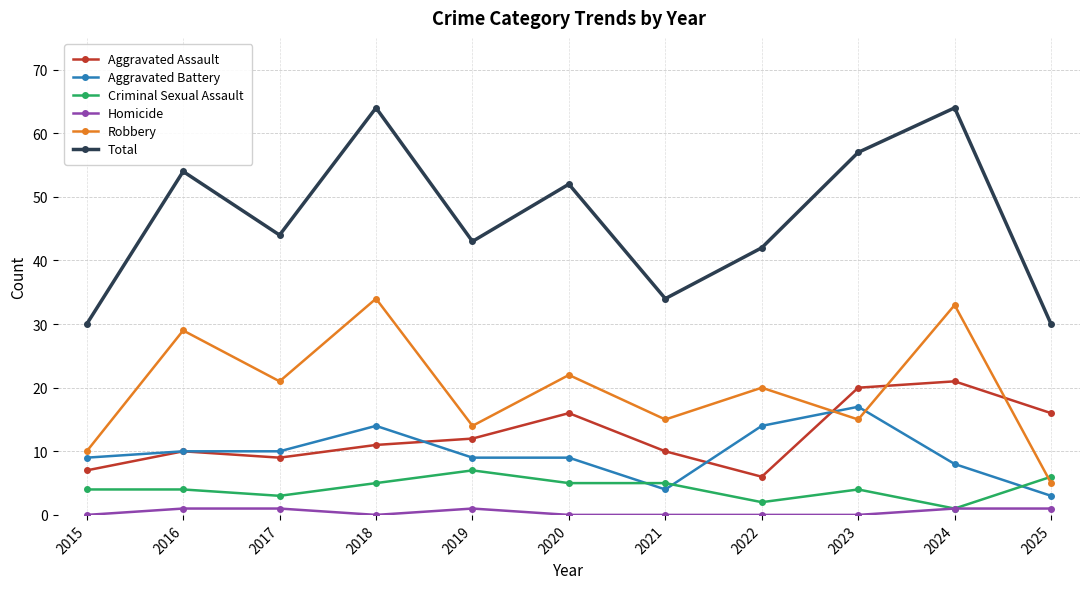

The value of Criminal Sexual Assault at 2025 is 6. True or false?

True